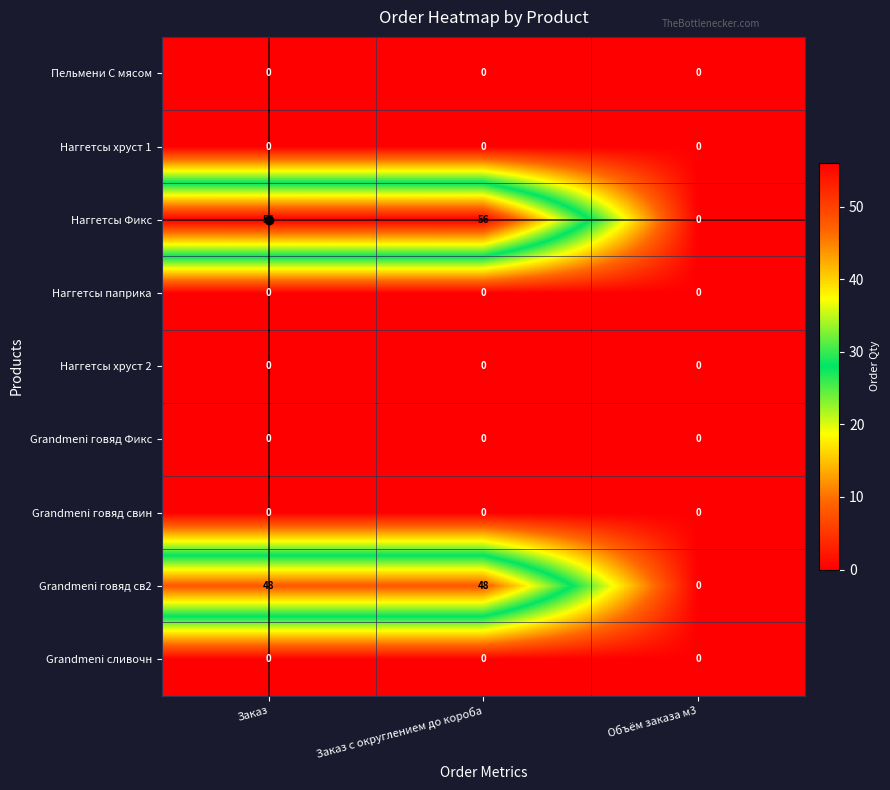

At which label does Grandmeni говяд св2 reach its minimum?

Объём заказа м3